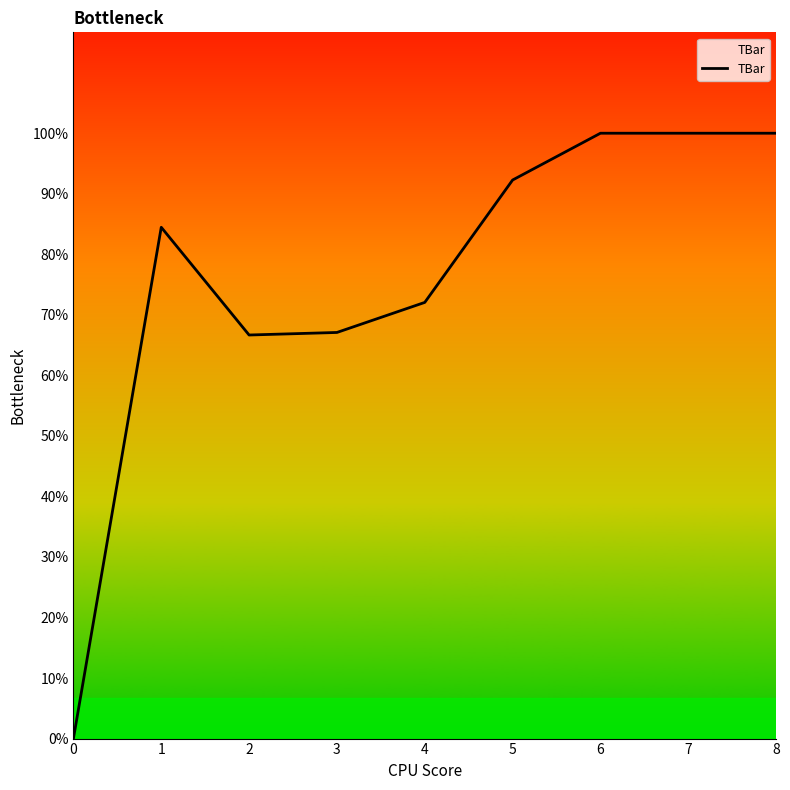

Rank the categories by value from lowest to highest.

0, 2, 3, 4, 1, 5, 6, 7, 8